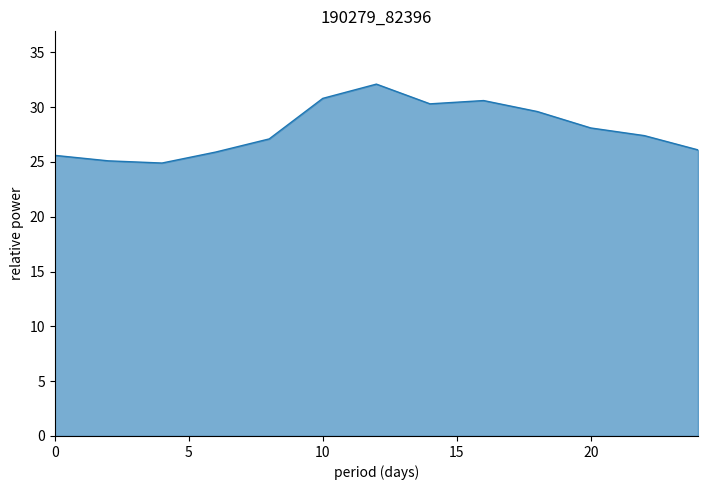

What is the greatest value displayed?

32.1